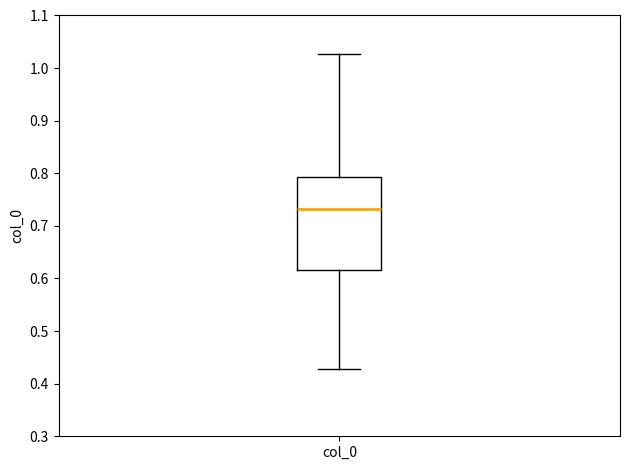

Transcribe this box plot: give where the median line is, the range the box spans, and where the two whiskers end, as read against the y-axis. The values are not printed on the chart, so give them approximately, as read against the axis.

median 0.73, box 0.62 to 0.79, whiskers 0.43 to 1.03